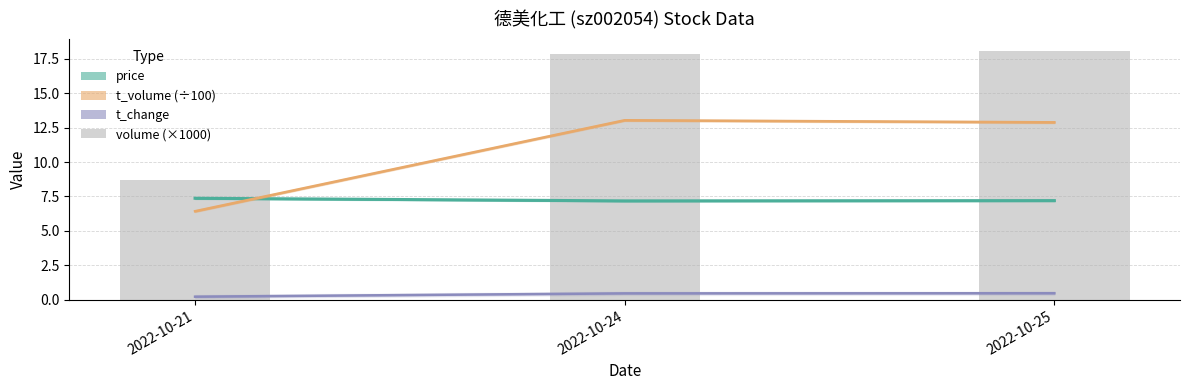

What is the difference between the maximum and minimum values in the price series?

0.2